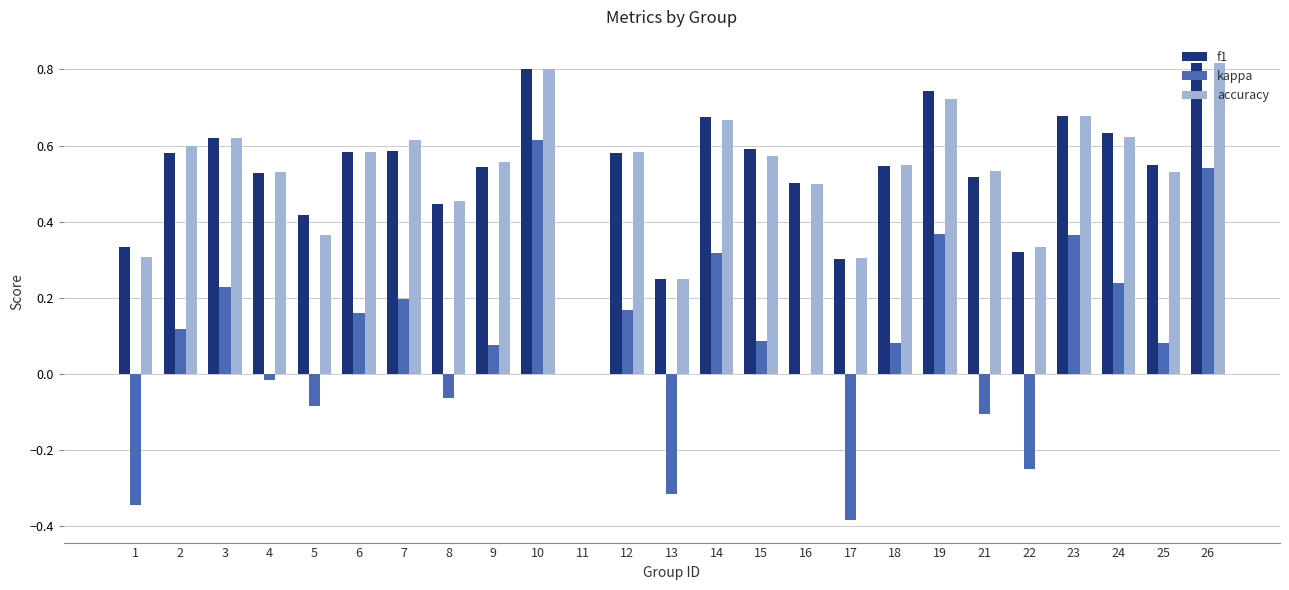

True or false: f1 has a value of 0.5 at 18.

True